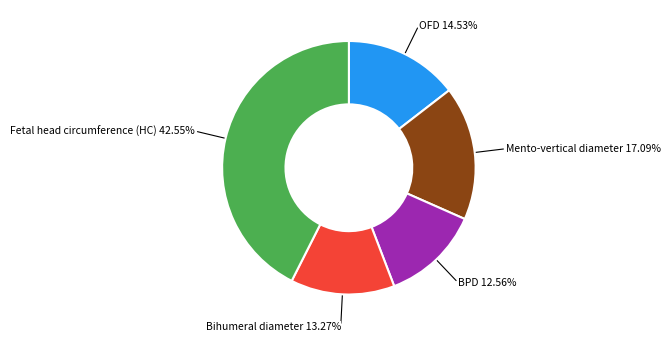

Rank the categories by value from lowest to highest.

BPD, Bihumeral diameter, OFD, Mento-vertical diameter, Fetal head circumference (HC)